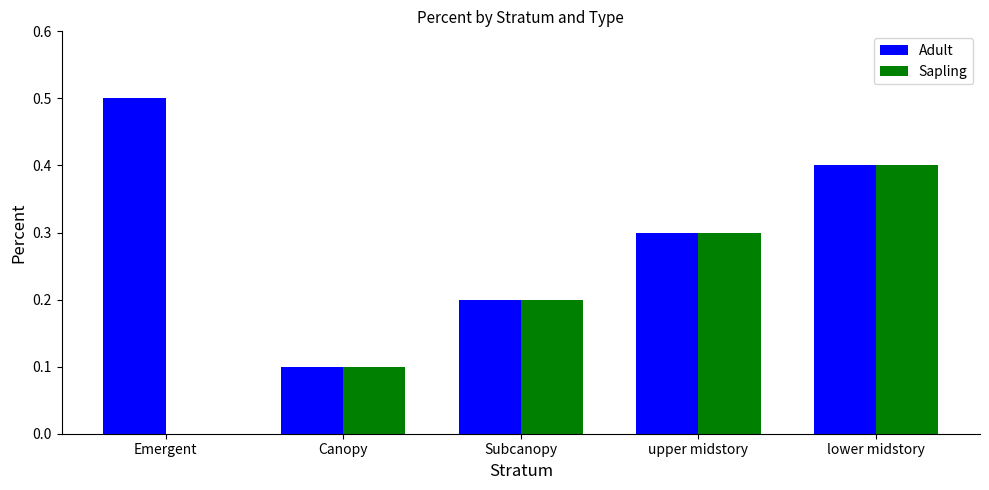

What is the total value across all series at lower midstory?

0.8